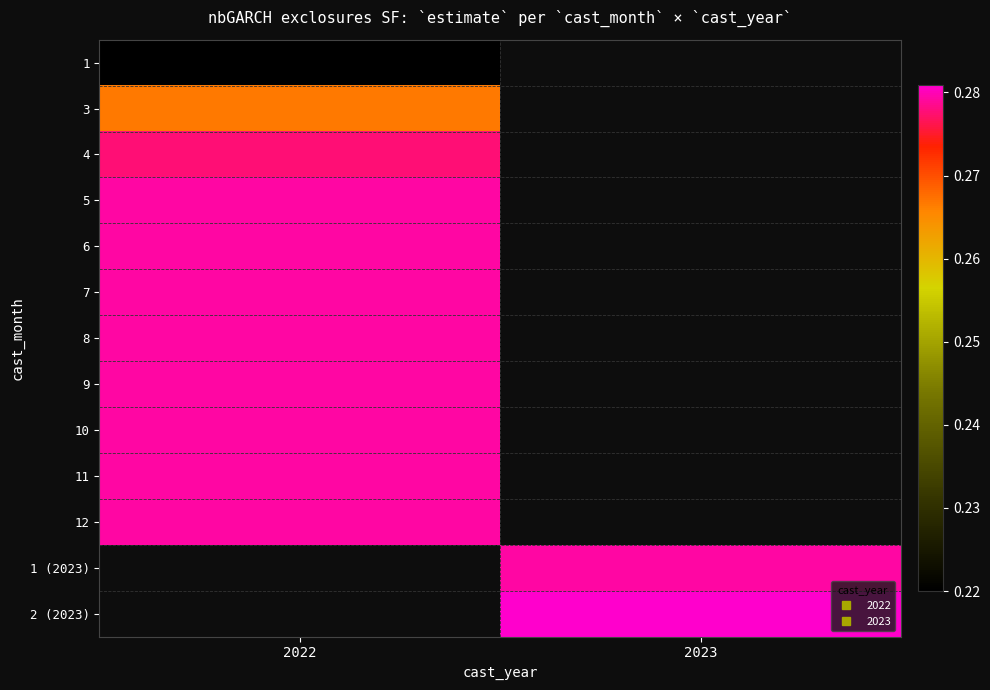

At 2022, list the series in order from largest to smallest.

12, 1 (2023), 2 (2023), 11, 10, 9, 8, 7, 6, 5, 4, 3, 1